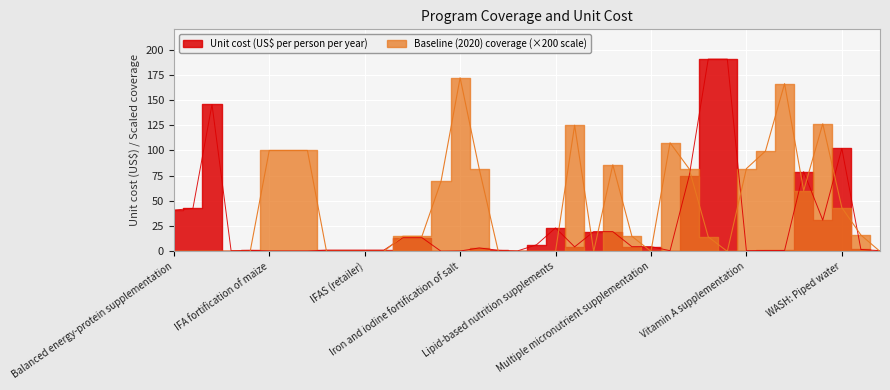

Which series ends up on top after the final intersection of Unit cost (US$ per person per year) and Baseline (2020) coverage?

Unit cost (US$ per person per year)